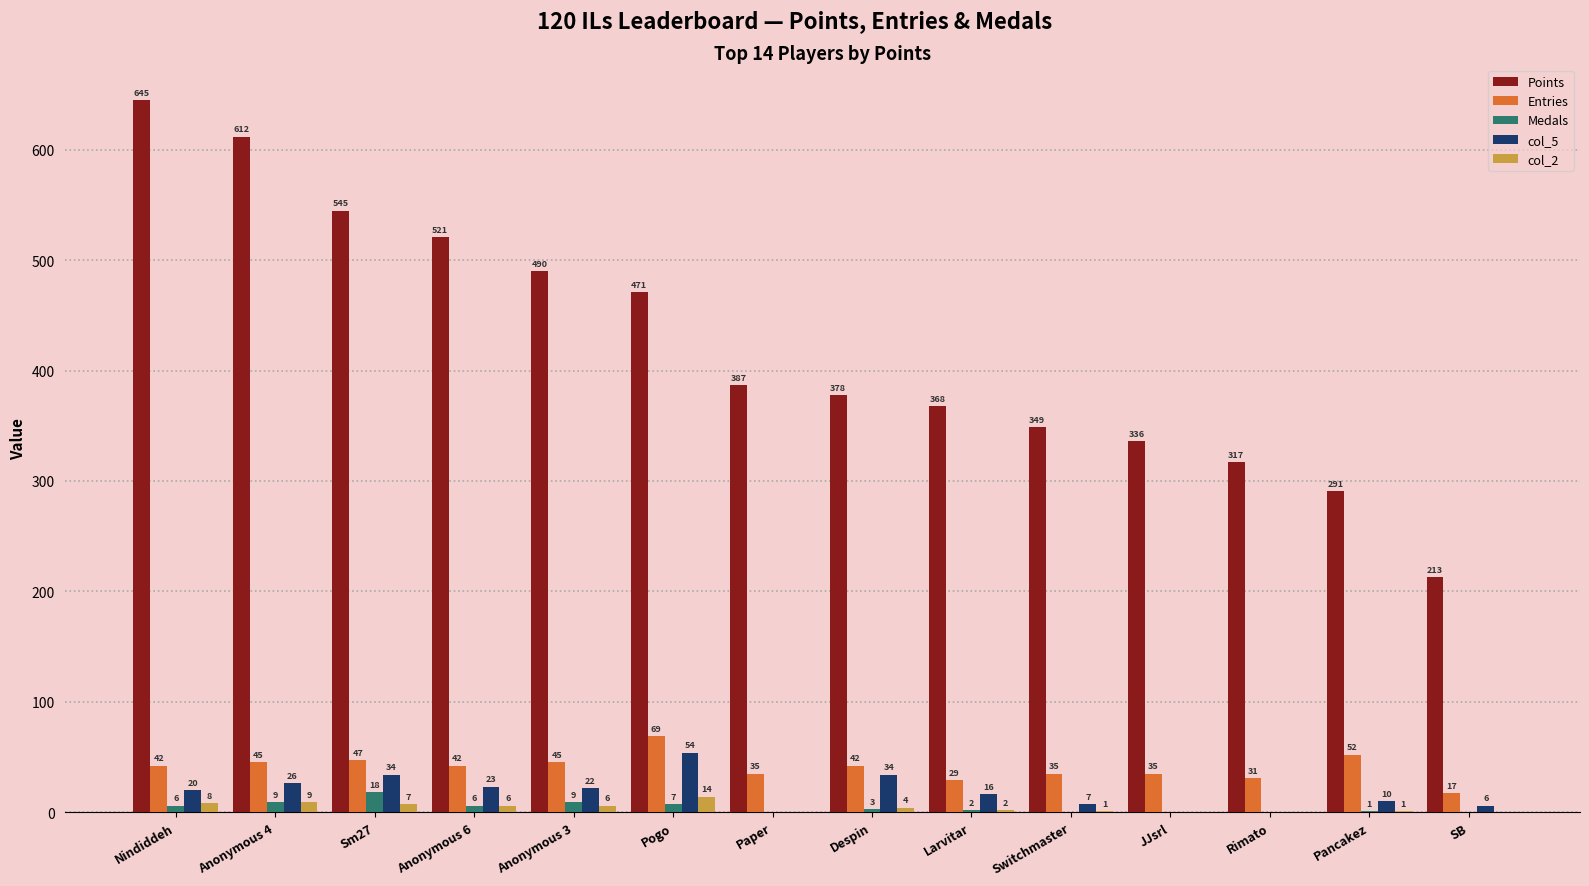

What is the sum of all Medals values?

61